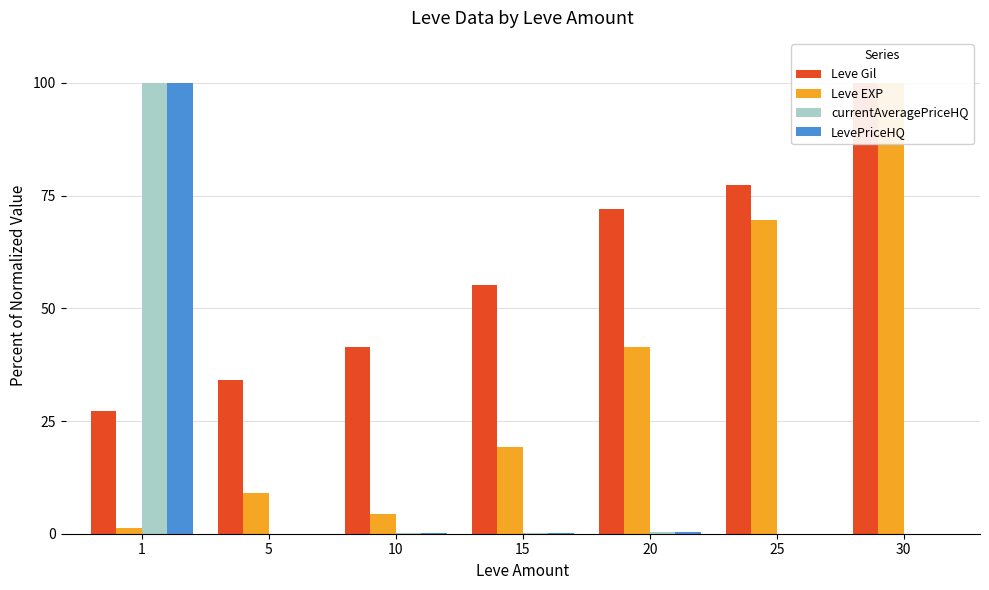

How many groups of bars are there?

7